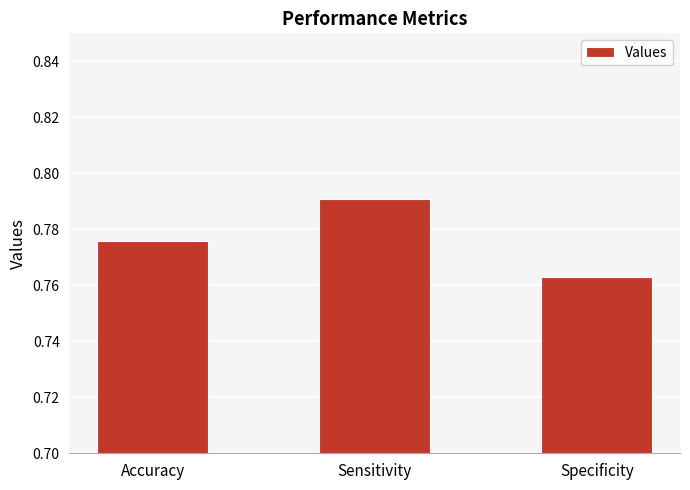

List the labels in order of value, largest first.

Sensitivity, Accuracy, Specificity